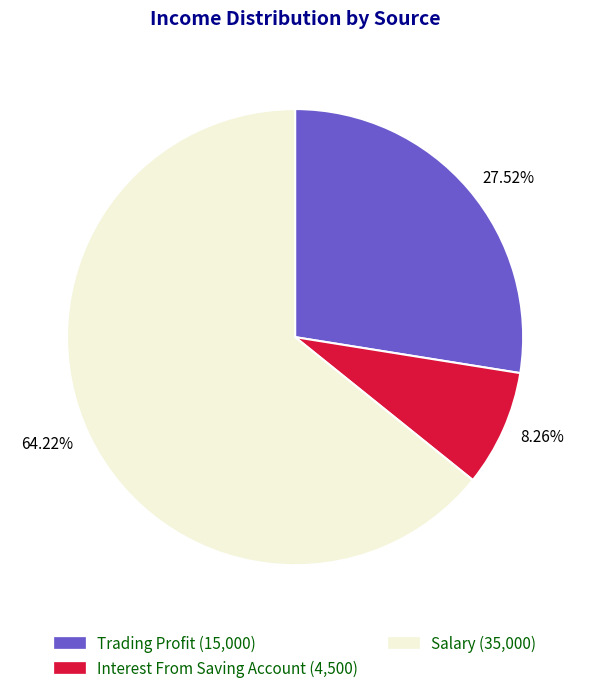

Which slice is the smallest?

8.26%